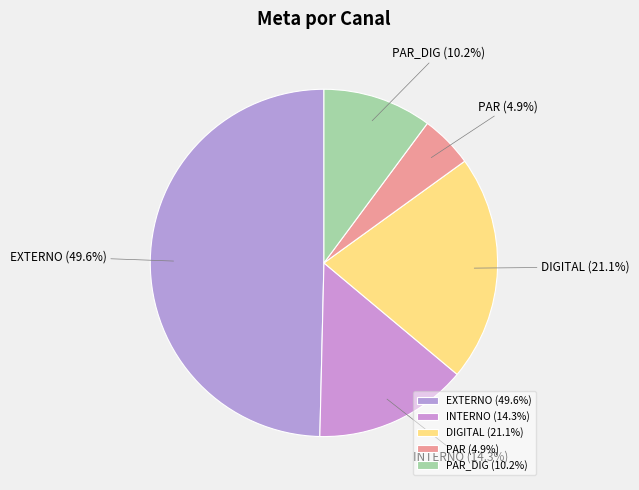

How many slices are in this pie chart?

5